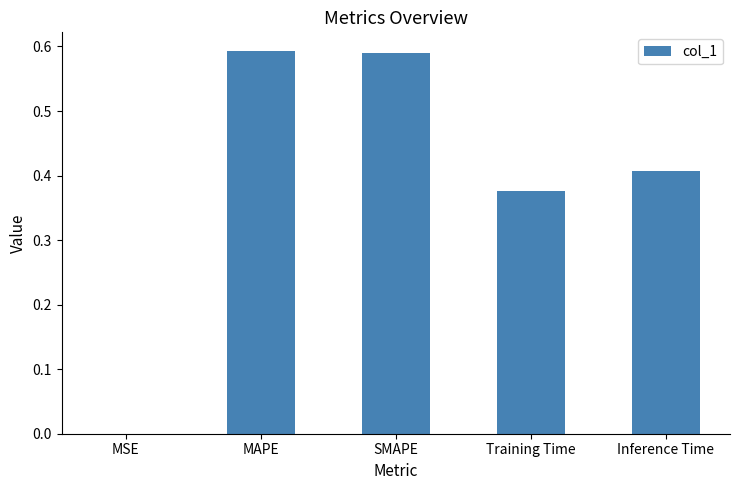

The chart shows a value of 0.0 at MSE. True or false?

True